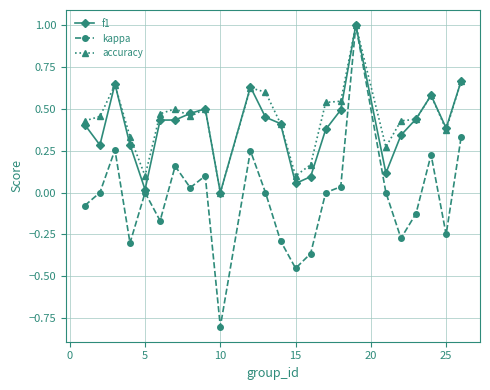

True or false: accuracy has more than 2 interior local peaks.

True